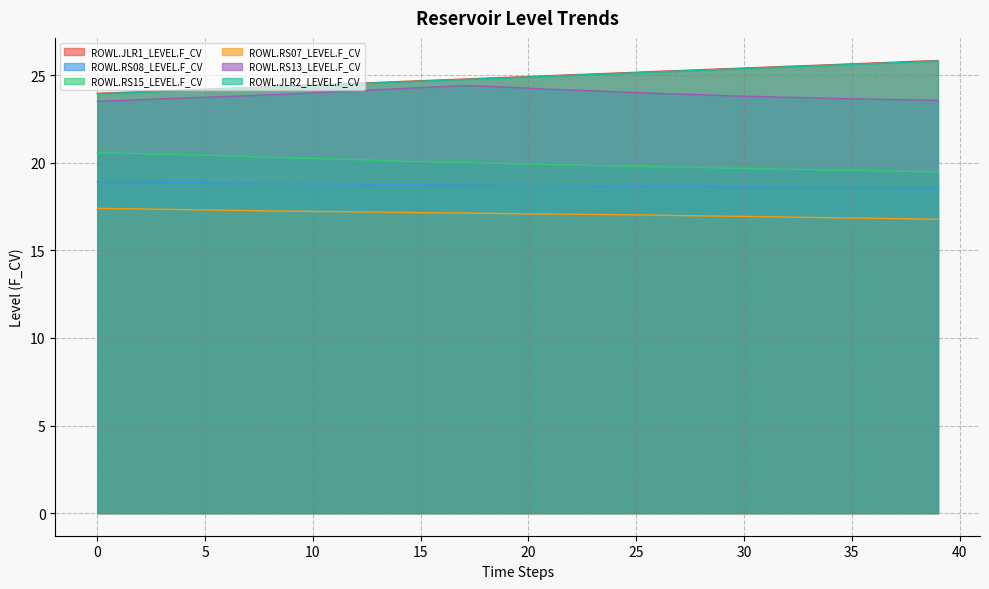

Which series has the largest total across all categories?

ROWL.JLR1_LEVEL.F_CV